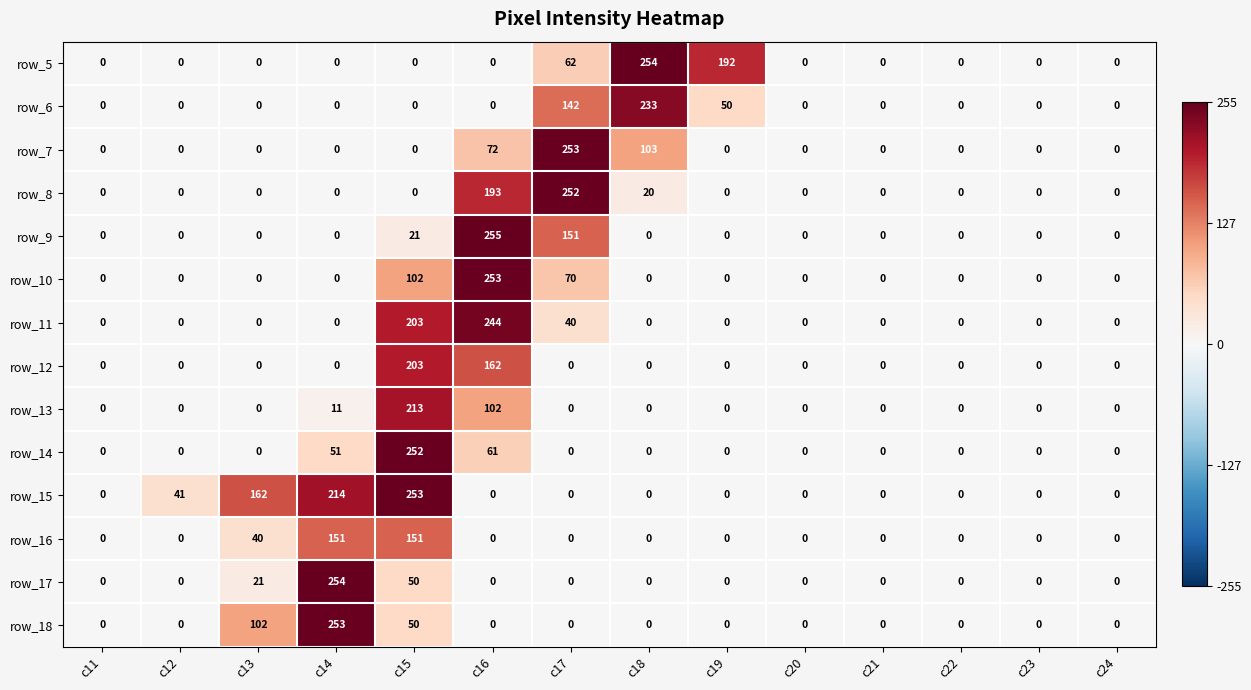

Which series has the largest range (max minus min)?

row_9